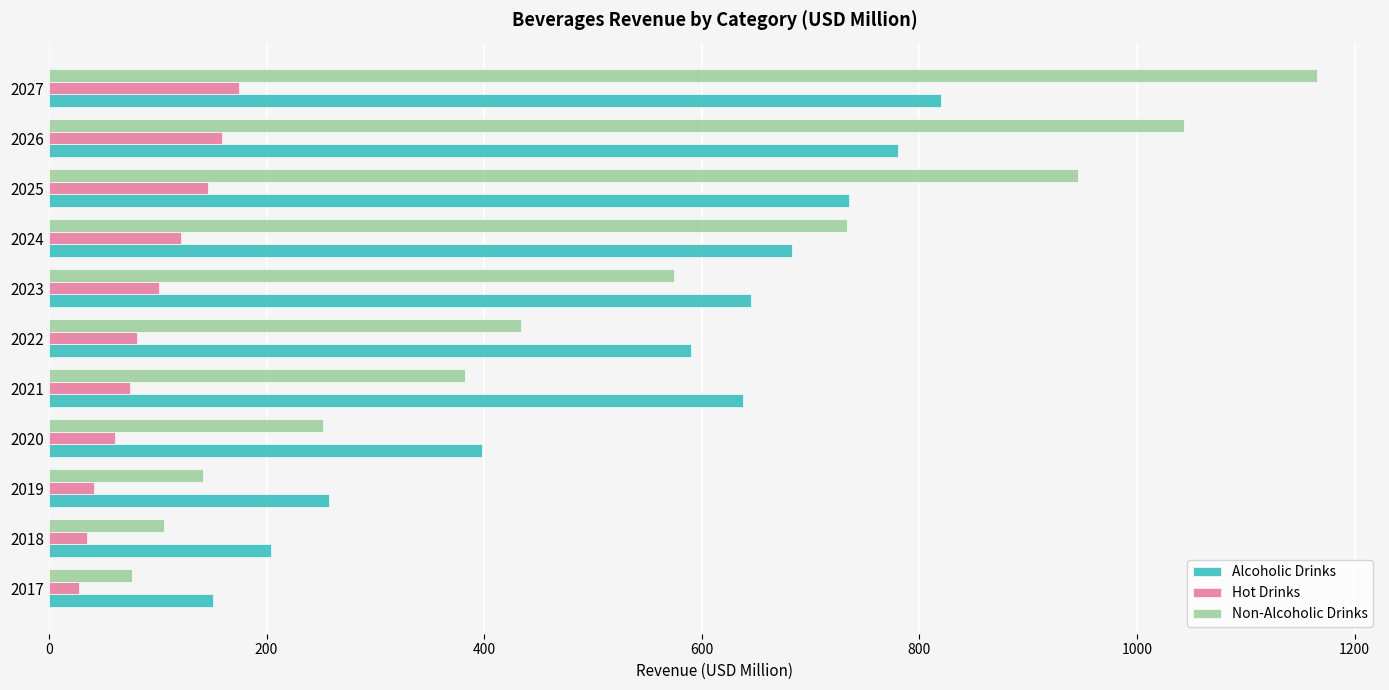

List the series in order of their peak value, highest first.

Non-Alcoholic Drinks, Alcoholic Drinks, Hot Drinks